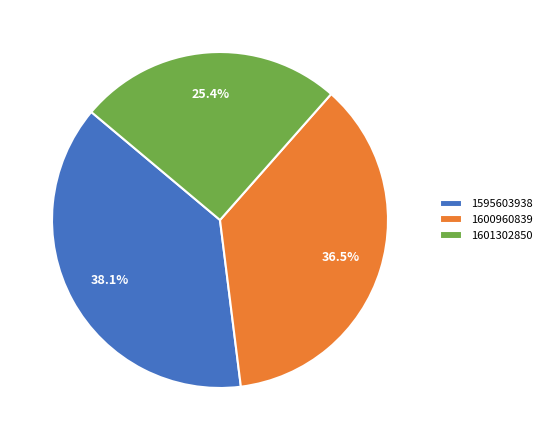

What is the ratio of the value at 1601302850 to the value at 1600960839?

0.7